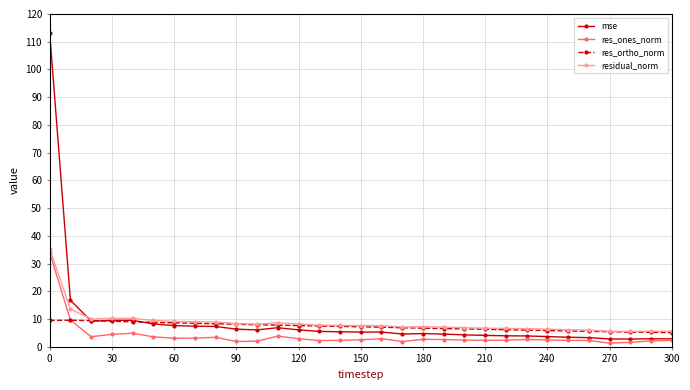

True or false: residual_norm and res_ones_norm intersect in this chart.

False